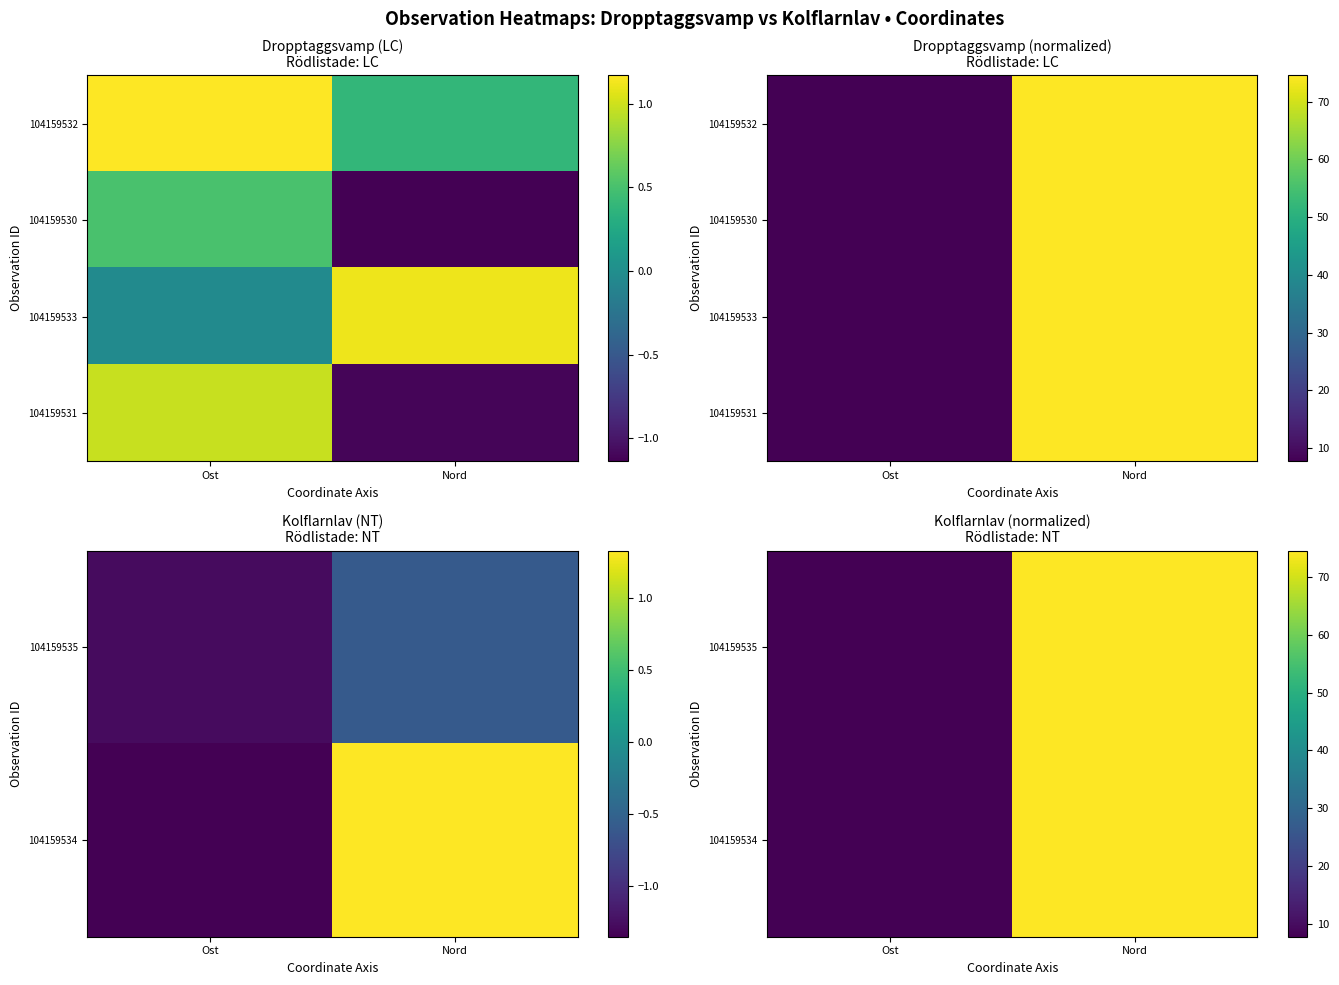

What is the lowest value of the 104159533 series?

7.7